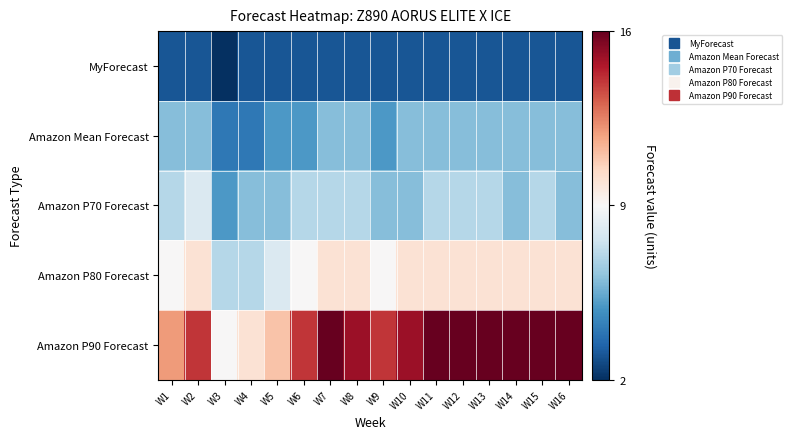

Which series has the largest total across all categories?

Amazon P90 Forecast